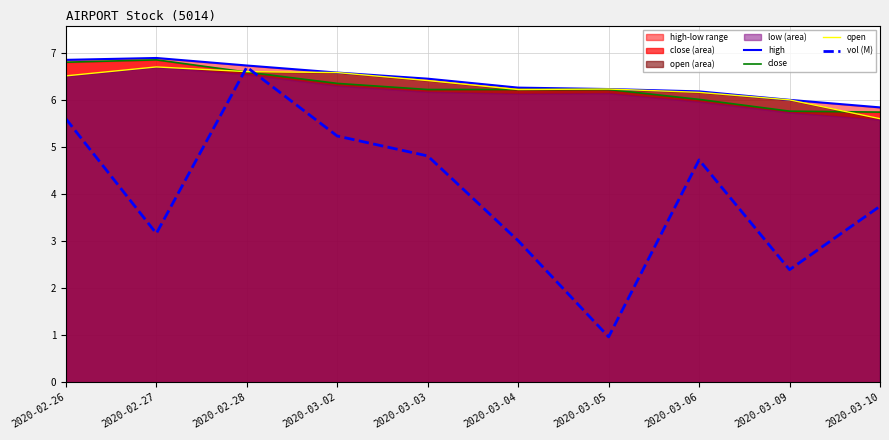

Reading right to left, transcribe all the data shown in this chart.

high: 2020-03-10=5.8	2020-03-09=6.0	2020-03-06=6.2	2020-03-05=6.2	2020-03-04=6.3	2020-03-03=6.5	2020-03-02=6.6	2020-02-28=6.7	2020-02-27=6.9	2020-02-26=6.8
close: 2020-03-10=5.7	2020-03-09=5.8	2020-03-06=6.0	2020-03-05=6.2	2020-03-04=6.2	2020-03-03=6.2	2020-03-02=6.3	2020-02-28=6.6	2020-02-27=6.8	2020-02-26=6.8
open: 2020-03-10=5.6	2020-03-09=6.0	2020-03-06=6.2	2020-03-05=6.2	2020-03-04=6.2	2020-03-03=6.4	2020-03-02=6.6	2020-02-28=6.6	2020-02-27=6.7	2020-02-26=6.5
vol (M): 2020-03-10=3.7	2020-03-09=2.4	2020-03-06=4.7	2020-03-05=1.0	2020-03-04=3.0	2020-03-03=4.8	2020-03-02=5.2	2020-02-28=6.7	2020-02-27=3.2	2020-02-26=5.6